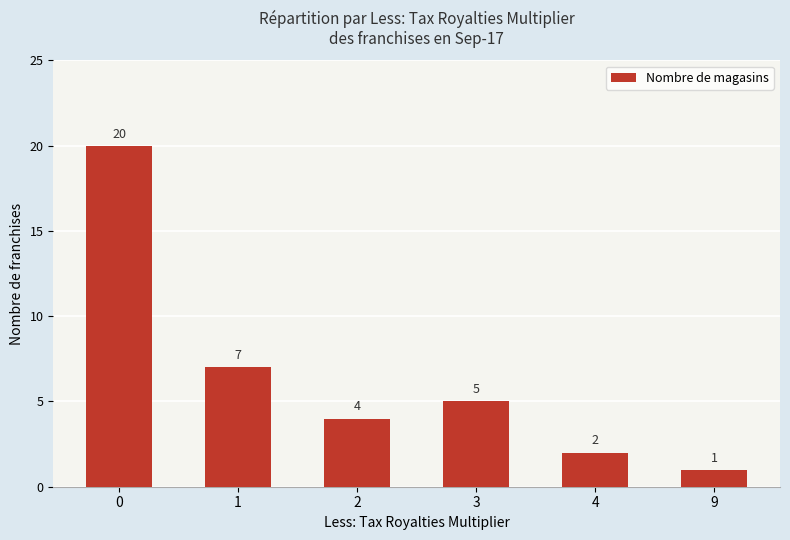

What is the ratio of the value at 4 to the value at 9?

2.0